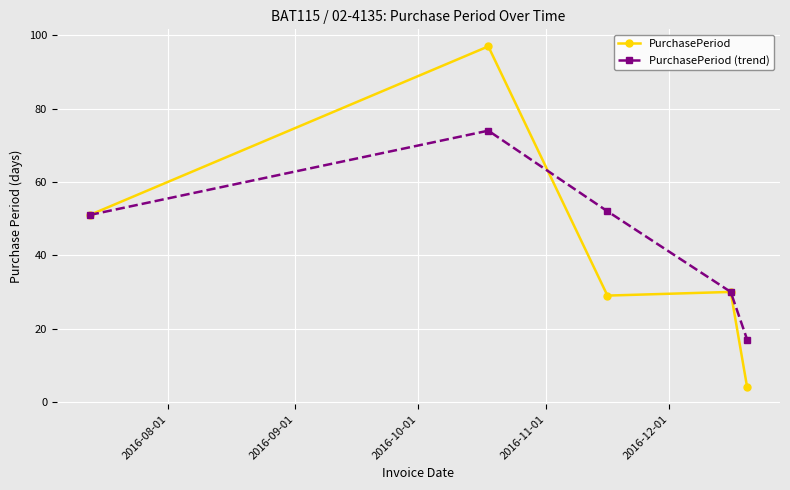

What is the minimum value for PurchasePeriod?

4